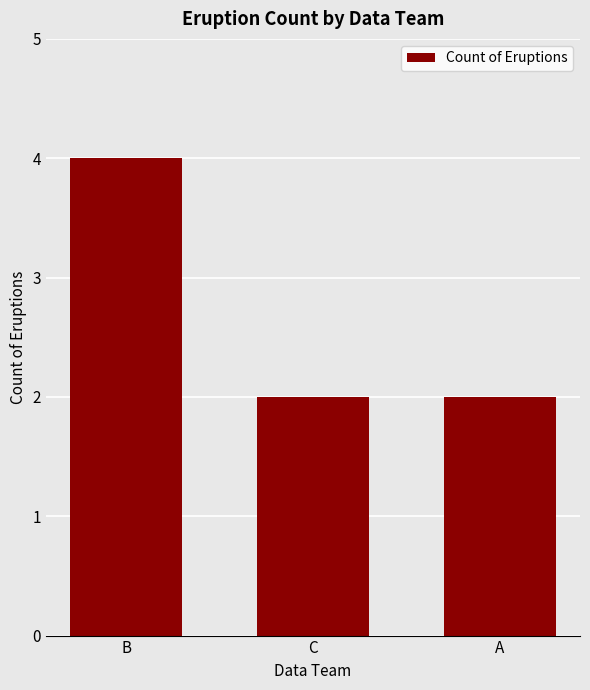

How many categories are shown in the chart?

3